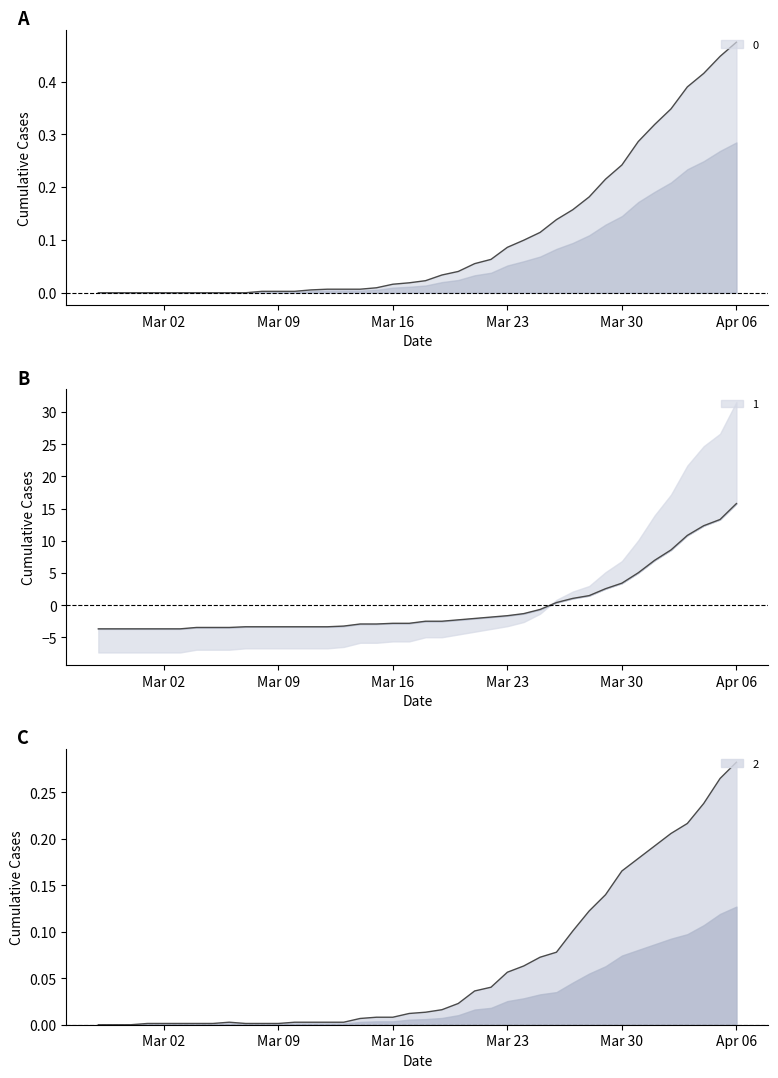

At which label does 1 reach its minimum?

2020-02-27